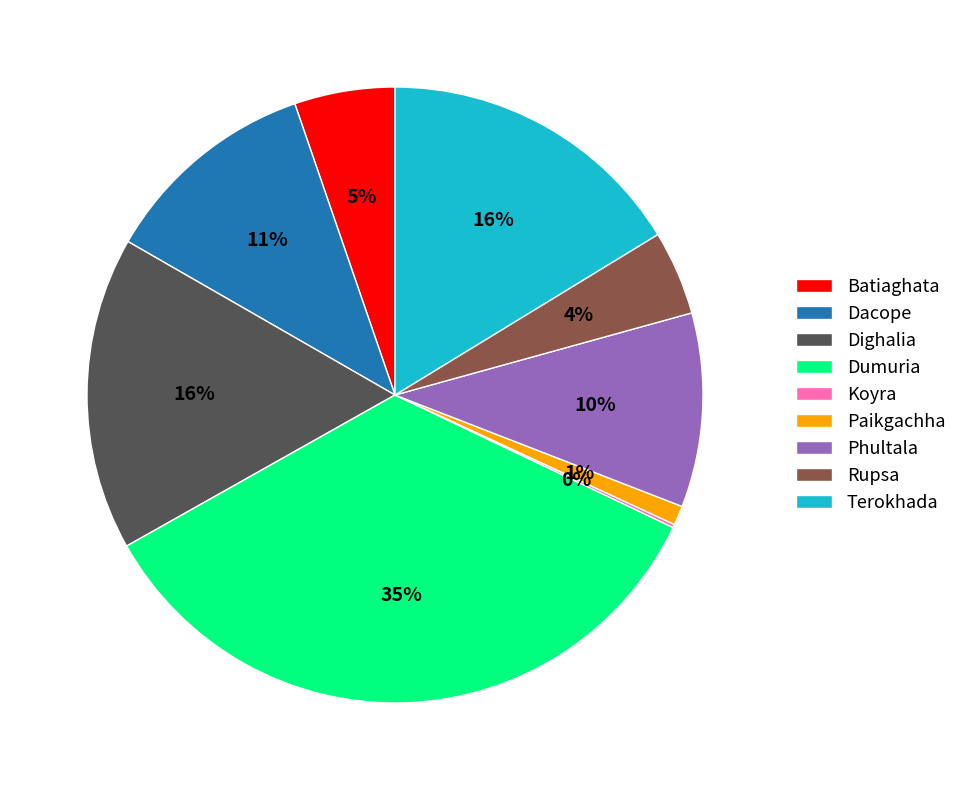

Is there a majority slice in this chart?

No